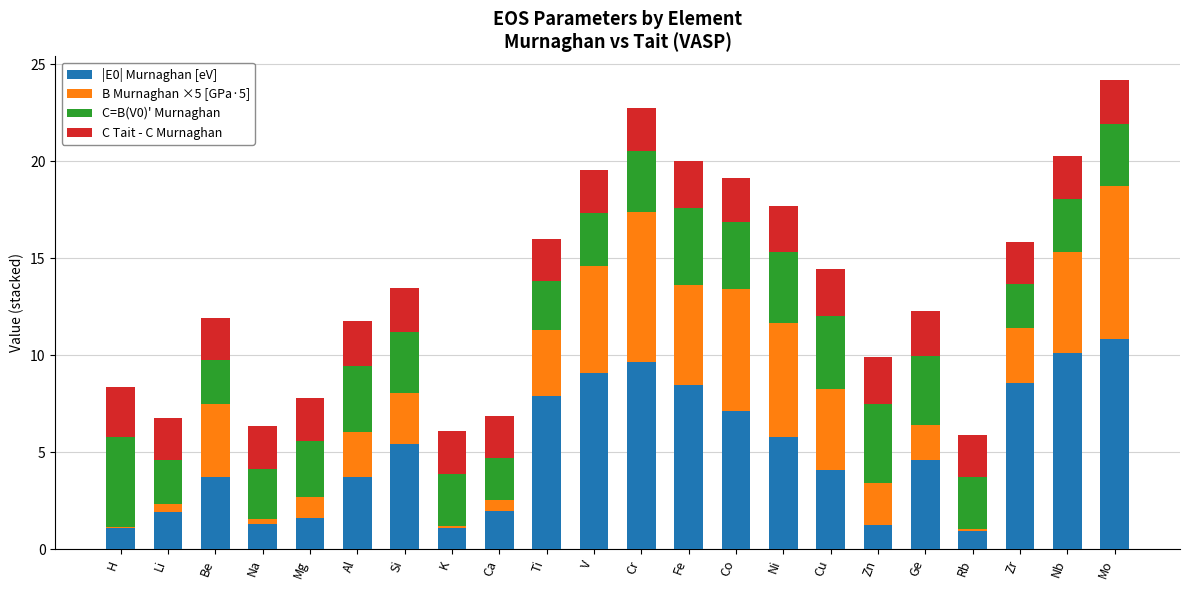

Read the |E0| Murnaghan [eV] value at Ti.

7.9